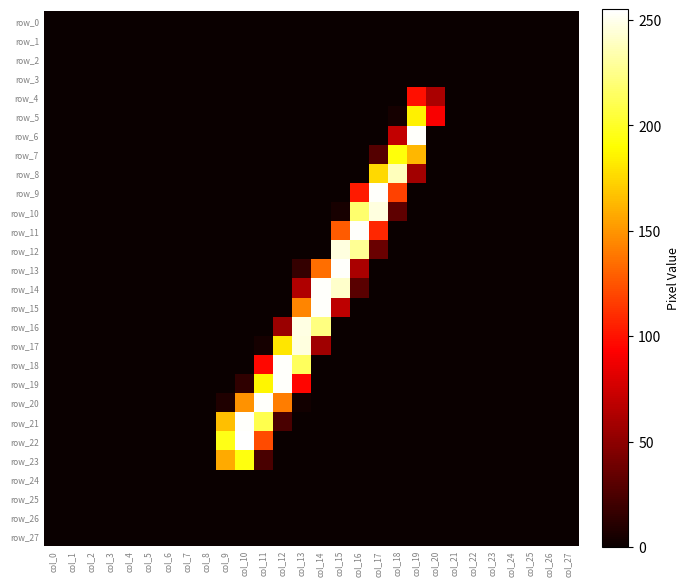

Count the number of categories in the chart.

28